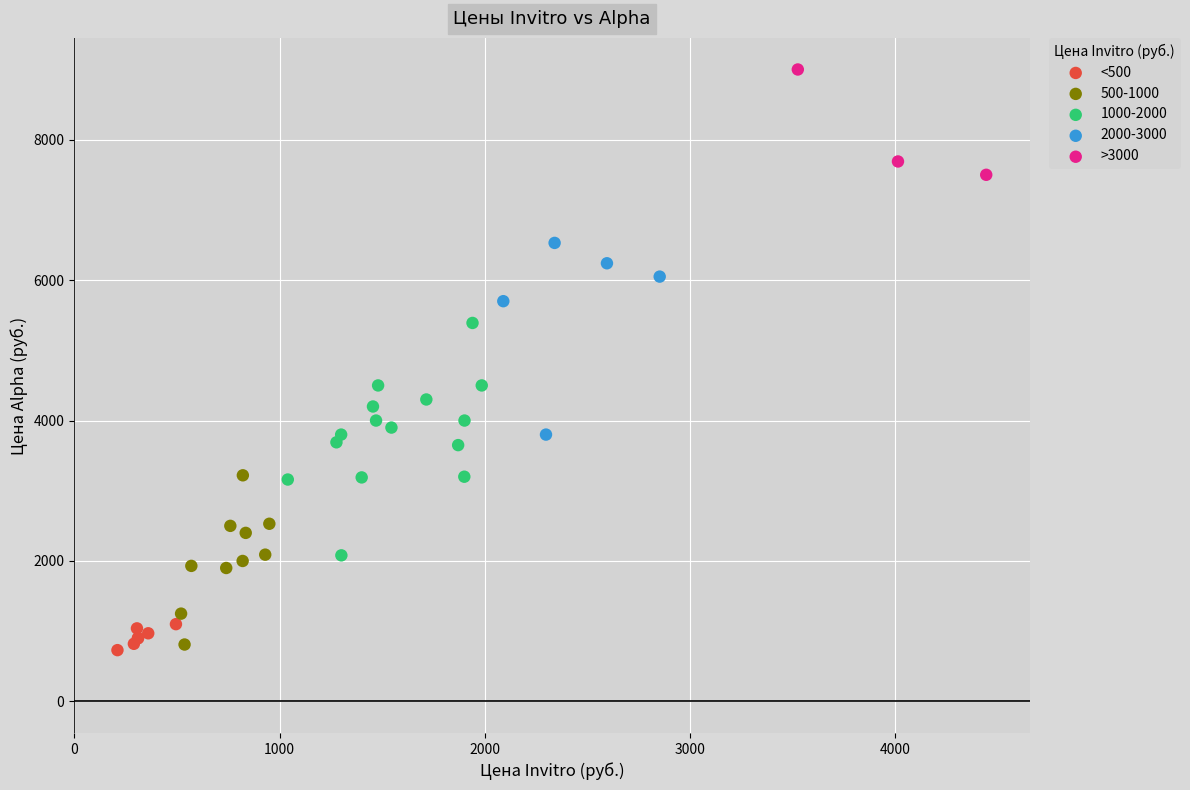

Which series has the widest spread of Y values?

1000-2000